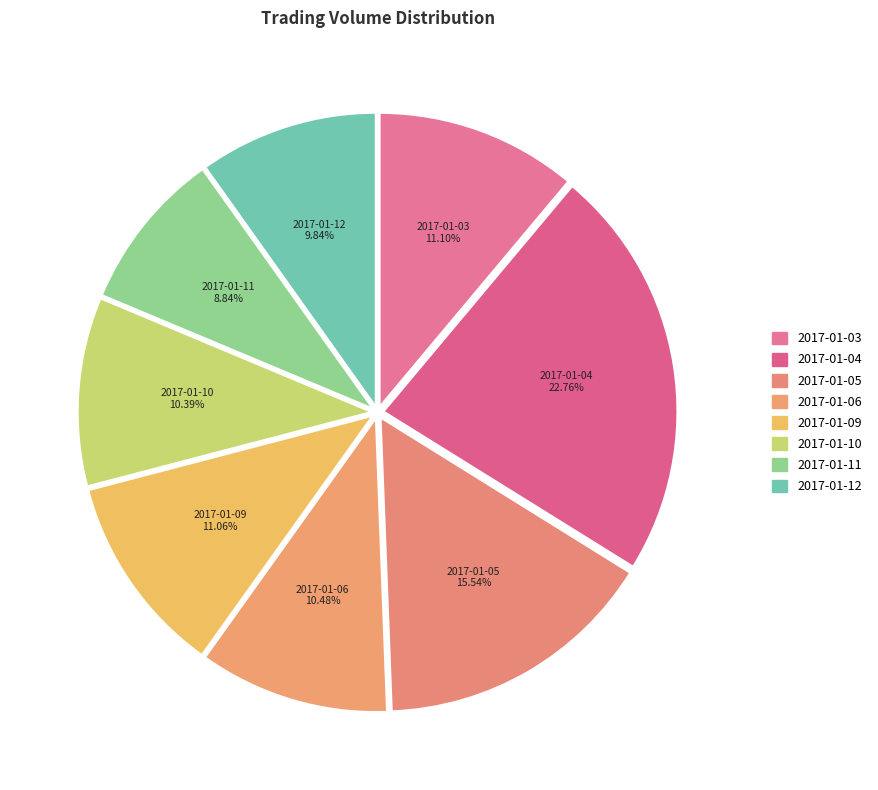

Between 2017-01-06 and 2017-01-11, which is larger?

2017-01-06